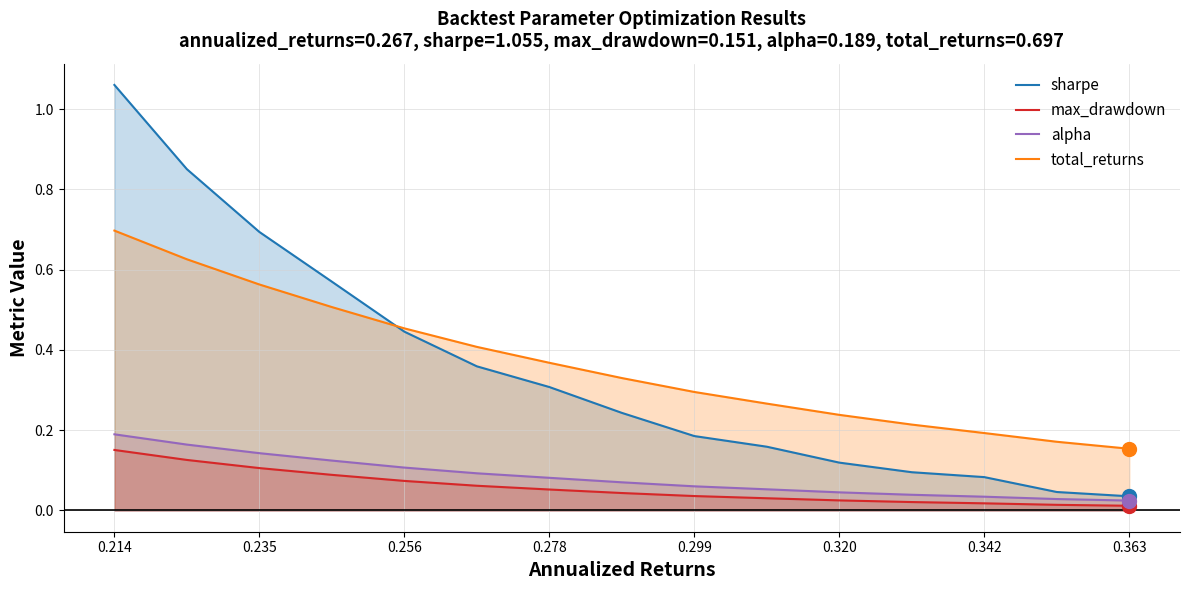

What is the sum of all sharpe values?

5.3